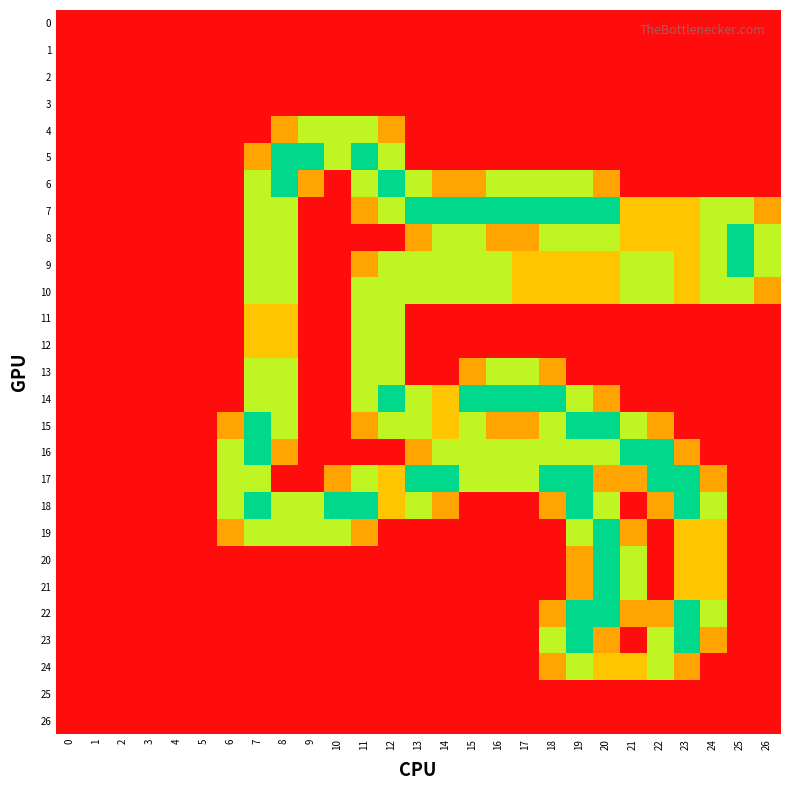

What is the total value across all series at 16?

14.6